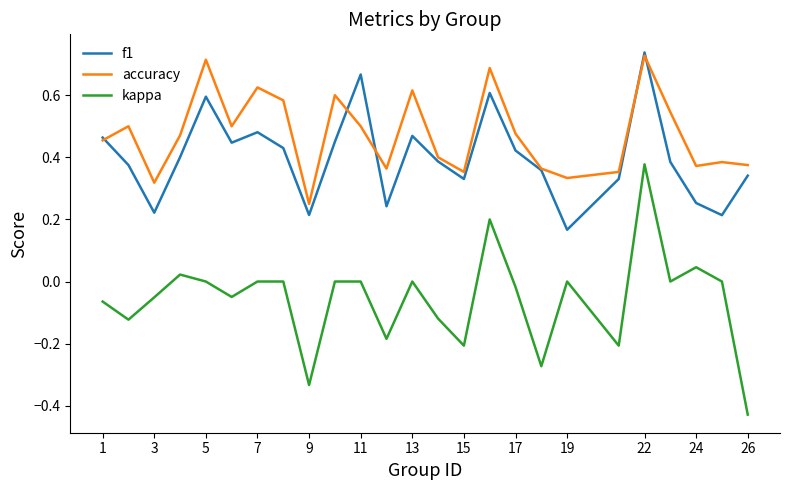

True or false: accuracy and kappa cross at least once.

False